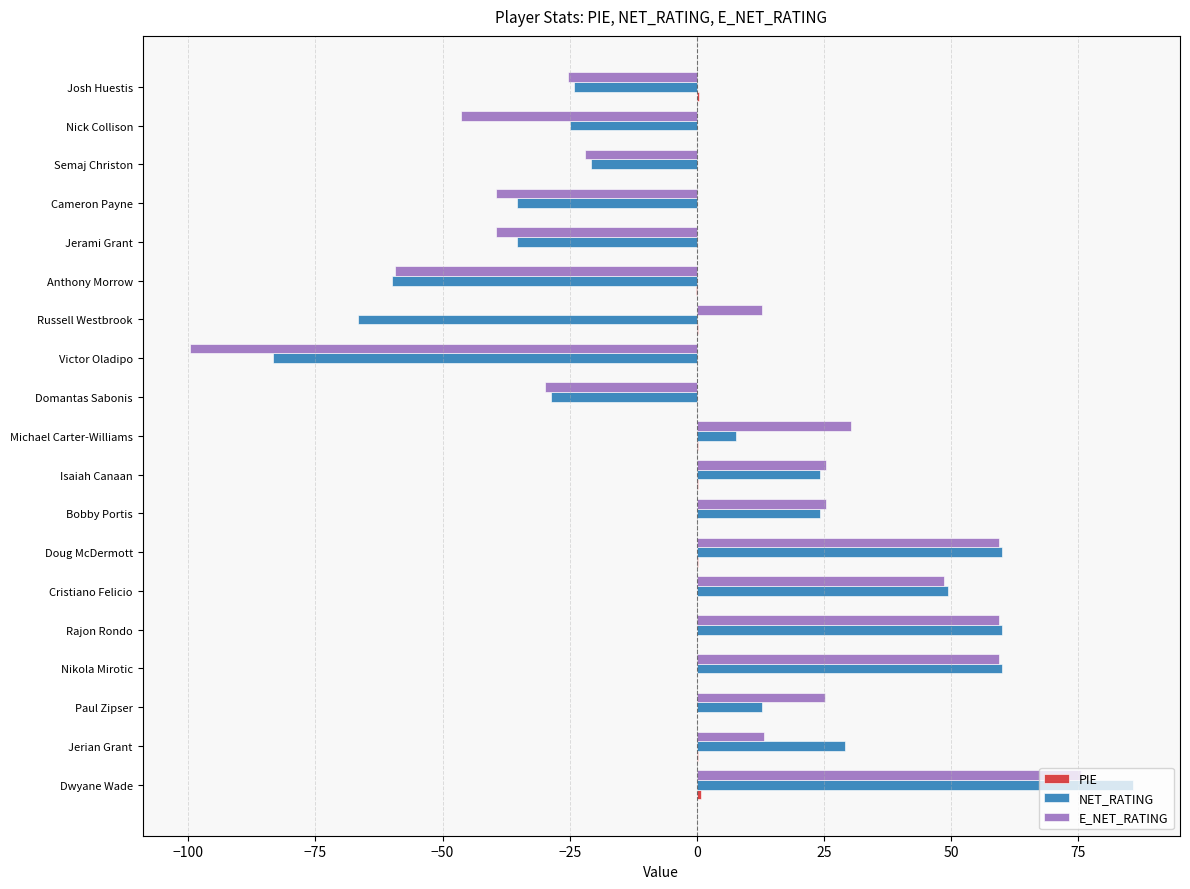

Is the value of E_NET_RATING at Josh Huestis greater than the value of NET_RATING at Jerian Grant?

No